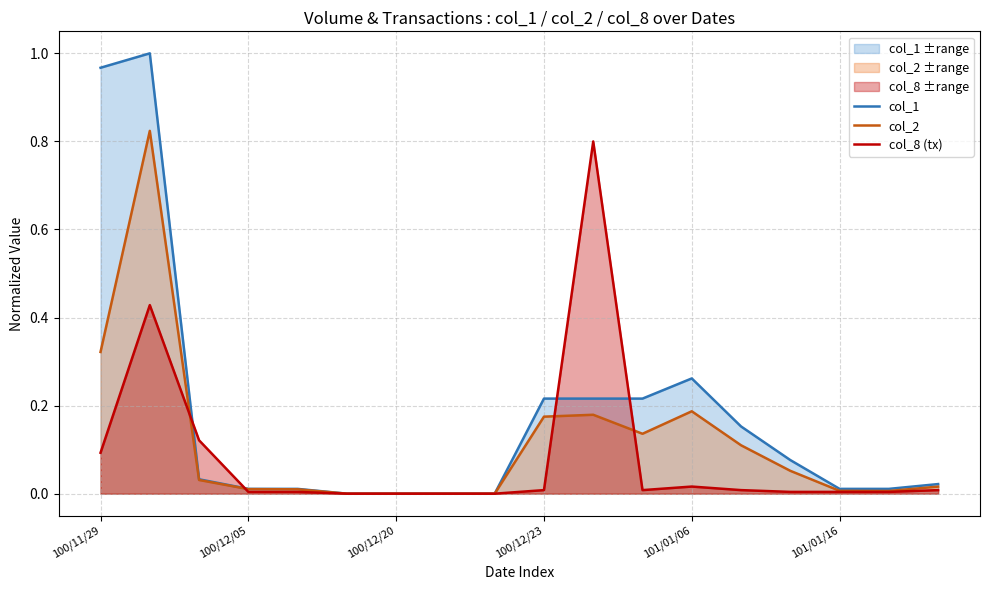

What is the sum of all col_8 (tx) values?

1.5